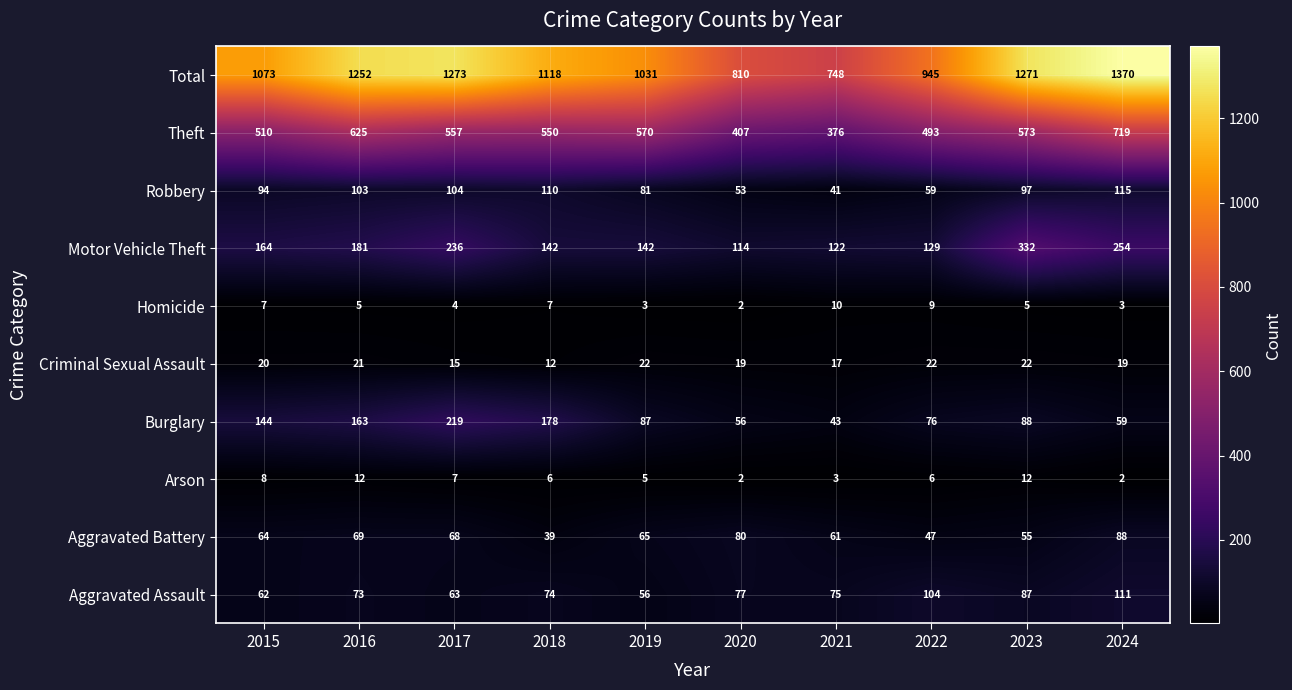

What is the smallest value displayed?

2